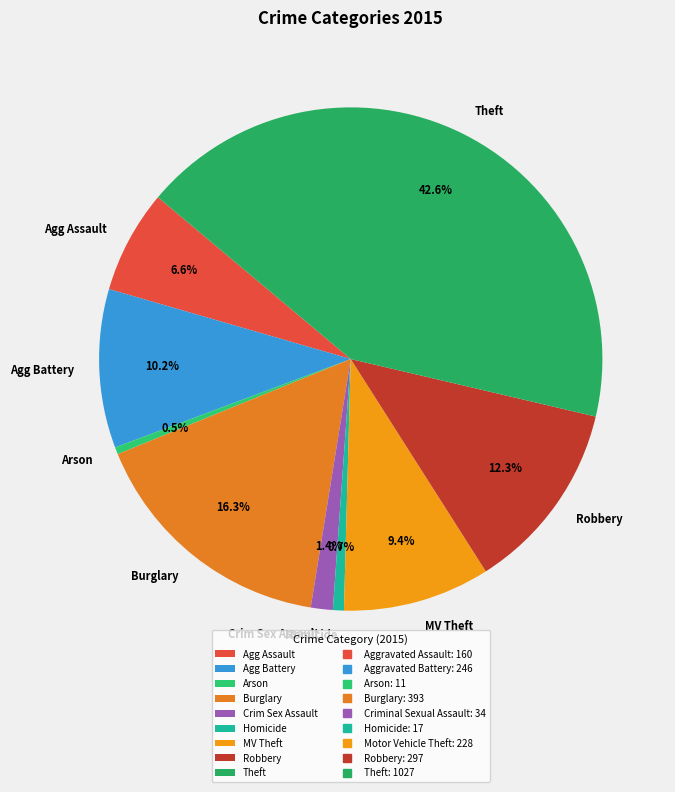

Is Robbery the majority of the pie?

No